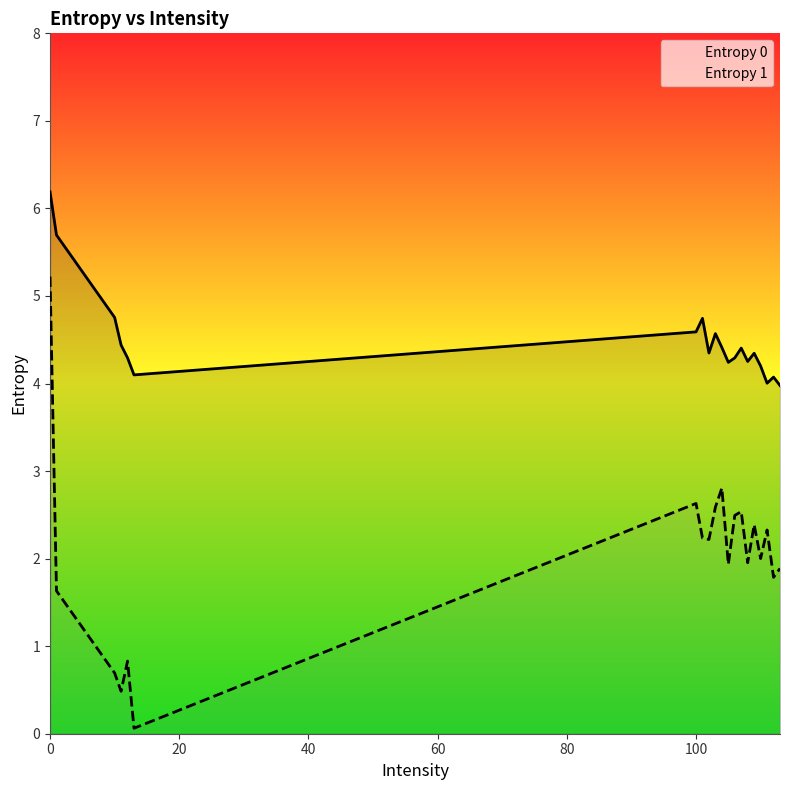

In Entropy 0, how many points are lower than both neighbors (excluding endpoints)?

5